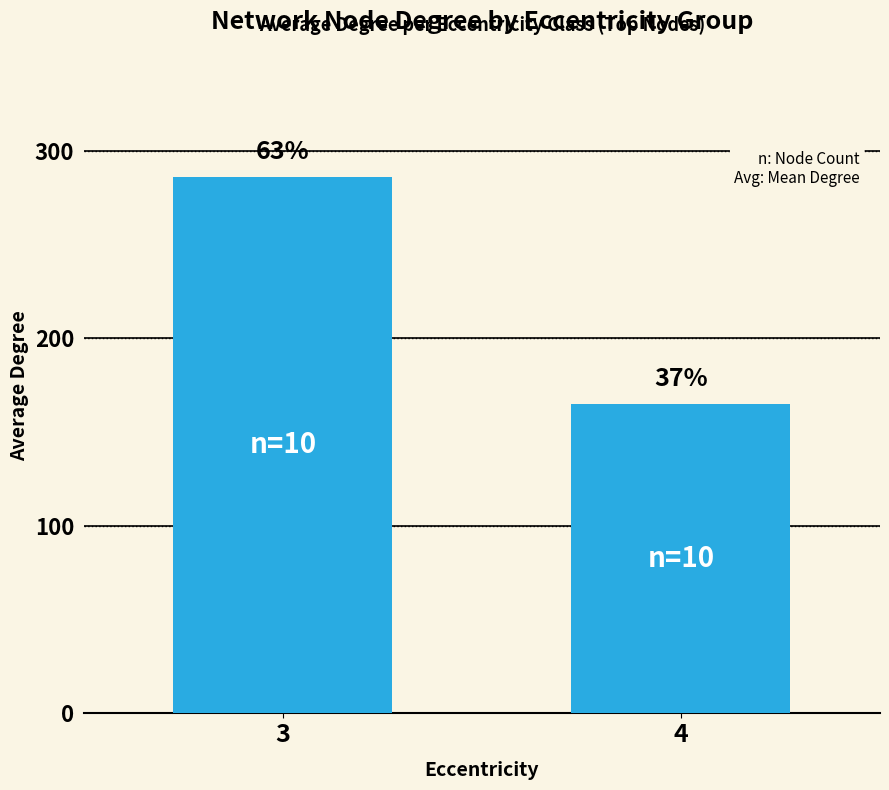

List the labels in order of value, smallest first.

4, 3